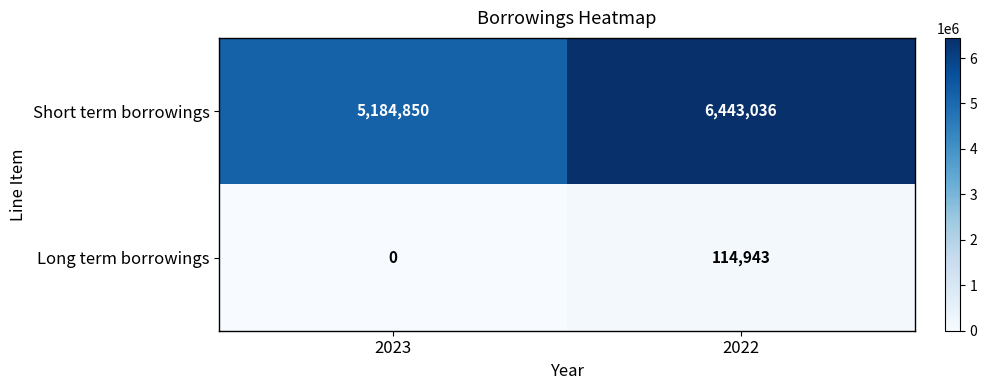

List the series in order of their peak value, lowest first.

Long term borrowings, Short term borrowings